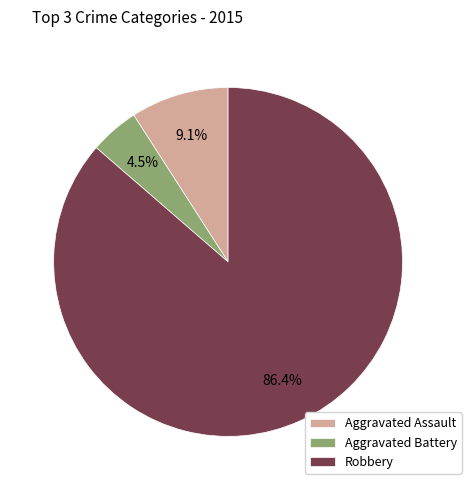

Which slice is the largest?

Robbery